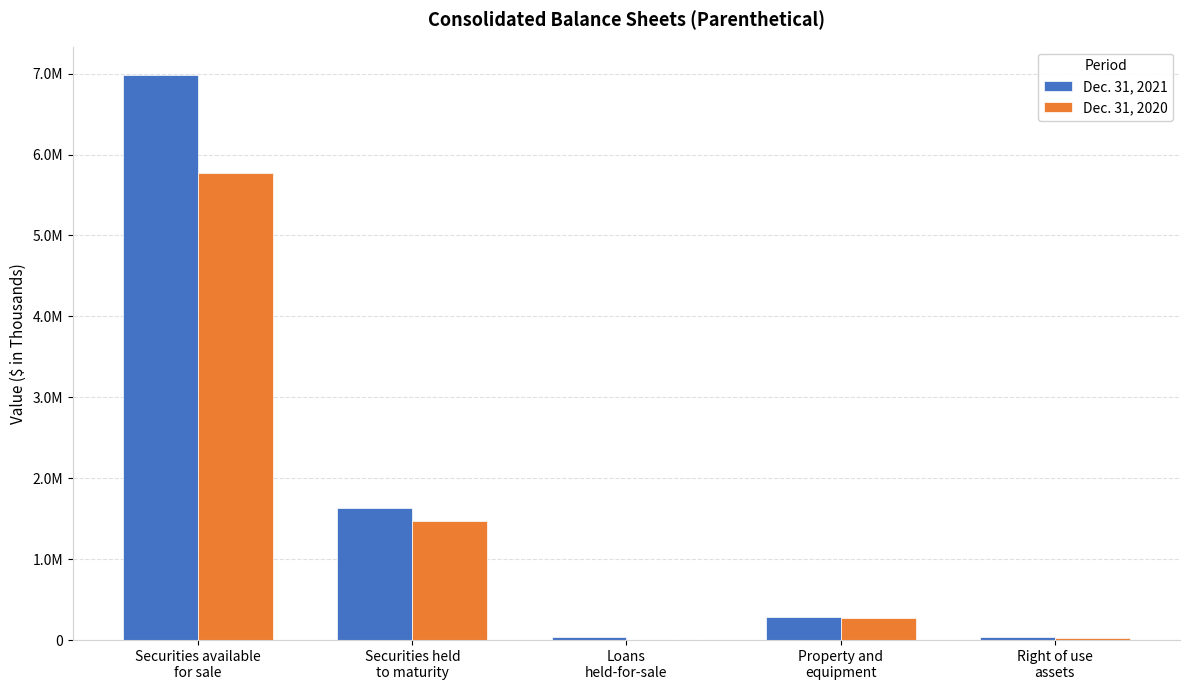

At how many categories does at least one series exceed 3724332?

1